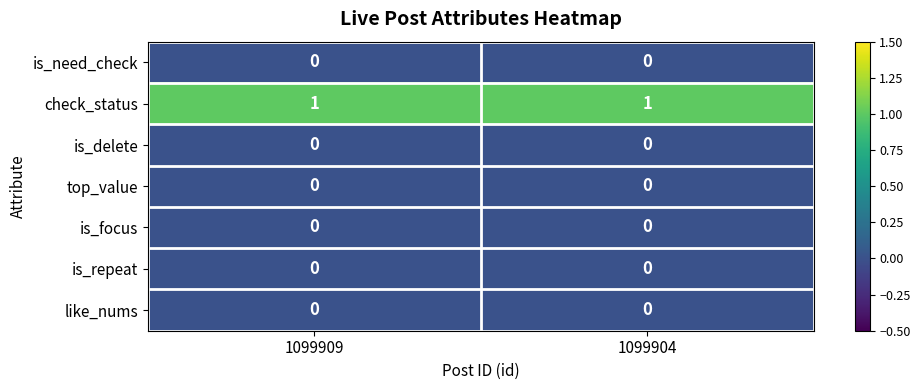

Is it true that like_nums equals 0 at 1099909?

True